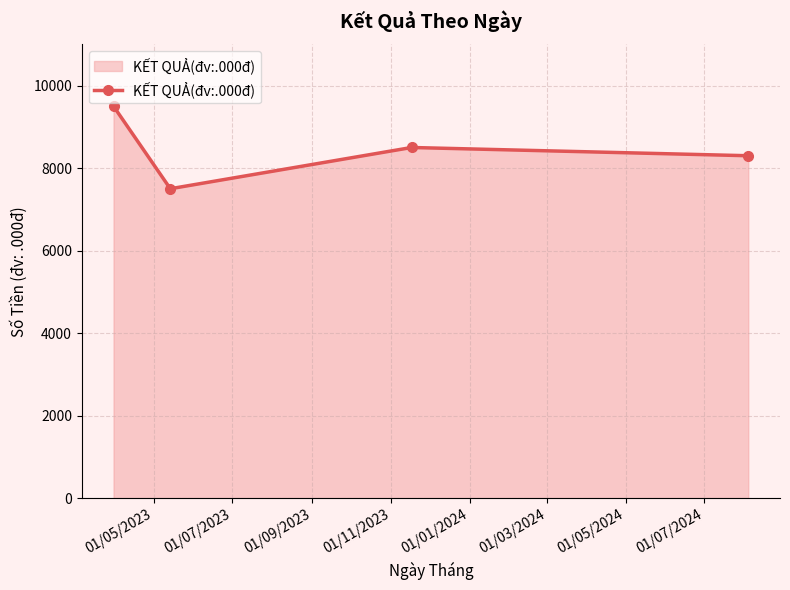

How many points are lower than both their immediate neighbors (excluding endpoints)?

1